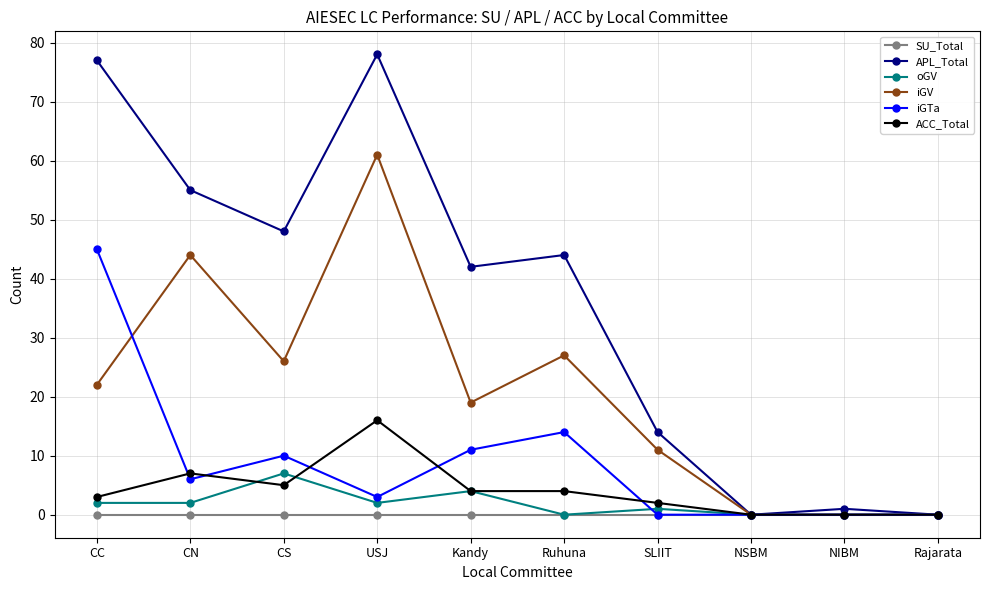

Rank the series at CN from lowest to highest value.

SU_Total, oGV, iGTa, ACC_Total, iGV, APL_Total